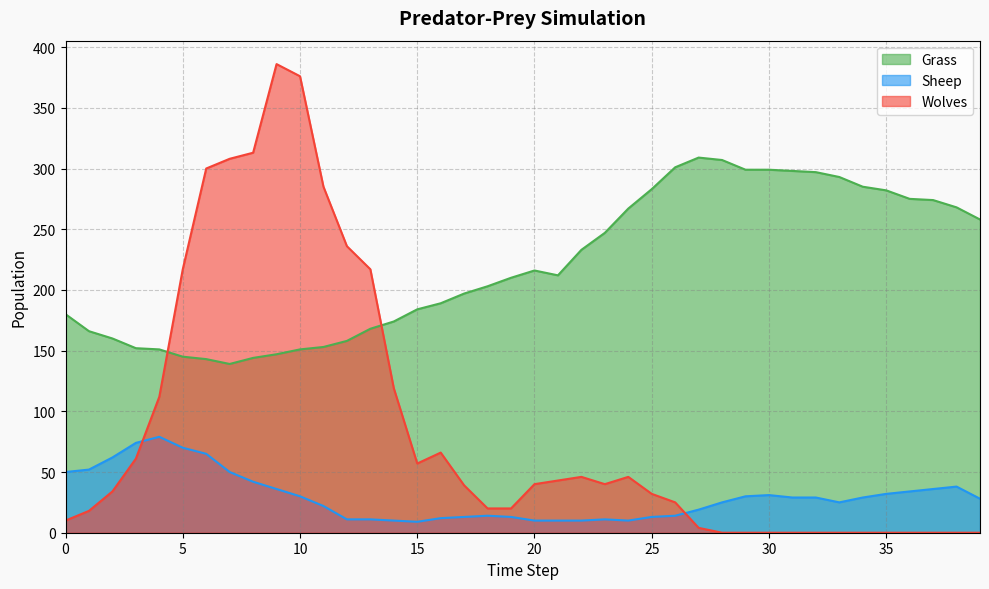

What is the approximate value of Sheep at 20?

10